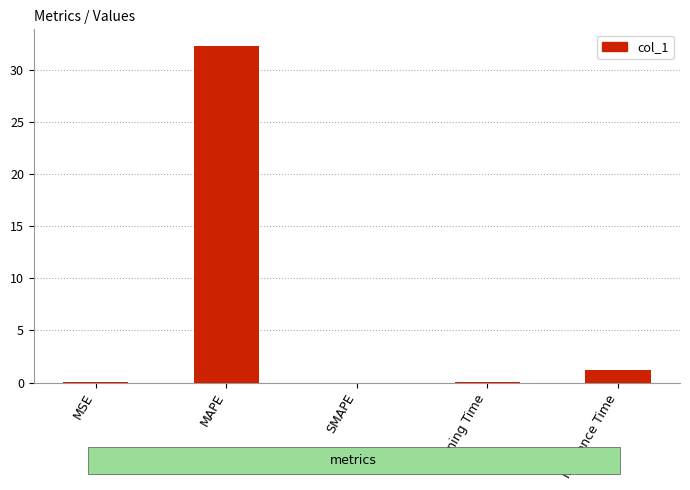

What is the change in value from MAPE to Inference Time?

-31.1